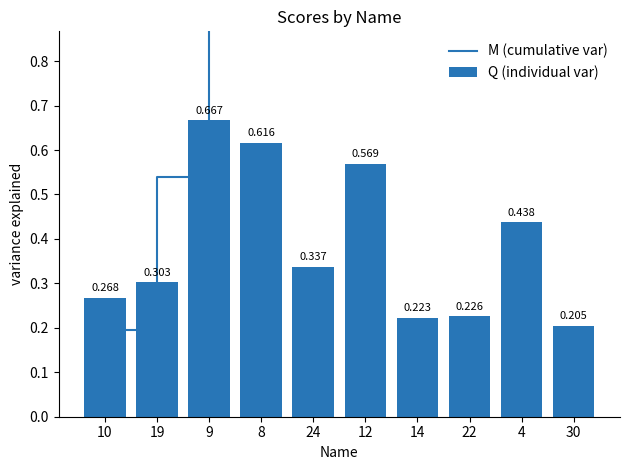

Reading left to right, list all the values displayed in this chart.

M (cumulative var): 10=0.2	19=0.5	9=1.0	8=1.5	24=1.7	12=2.1	14=2.3	22=2.4	4=2.8	30=2.9
Q (individual var): 10=0.3	19=0.3	9=0.7	8=0.6	24=0.3	12=0.6	14=0.2	22=0.2	4=0.4	30=0.2